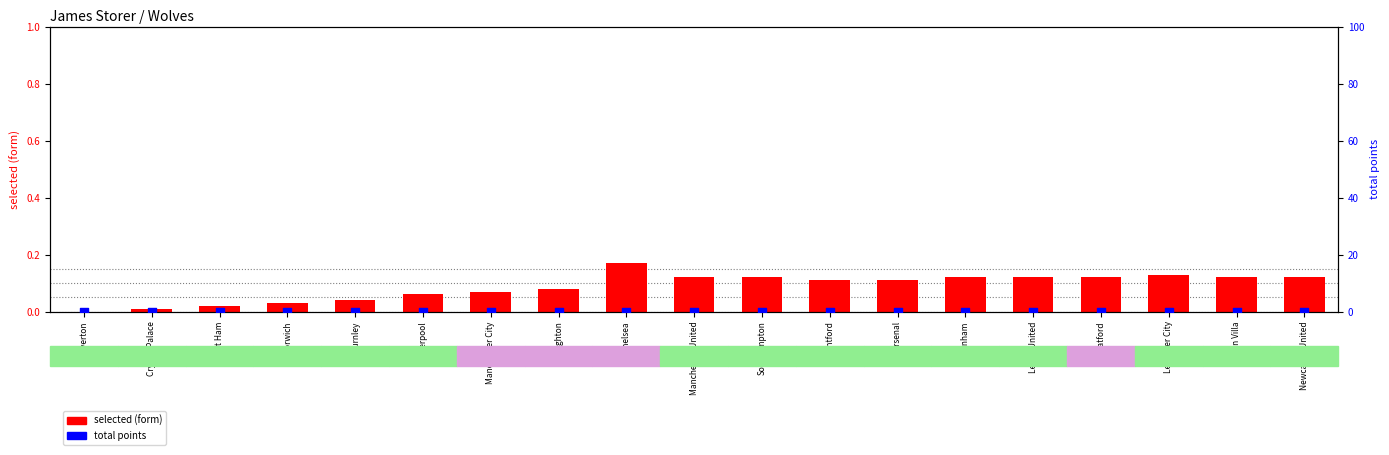

Is the value of total points at Leeds United greater than the value of selected (form) at Norwich?

No